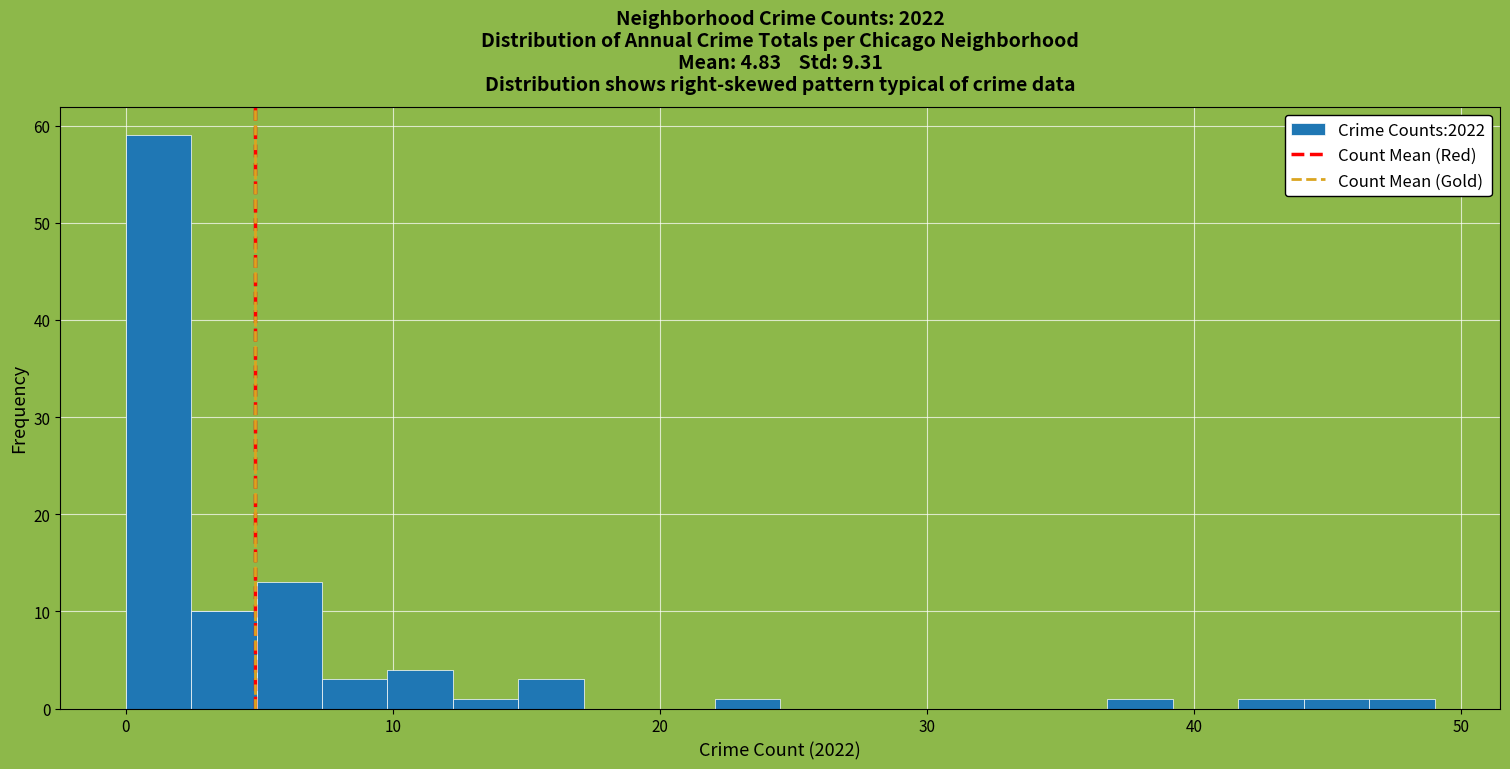

Around what value on the x-axis is the tallest bar? Give the approximate position of its centre, as read against the axis.

1